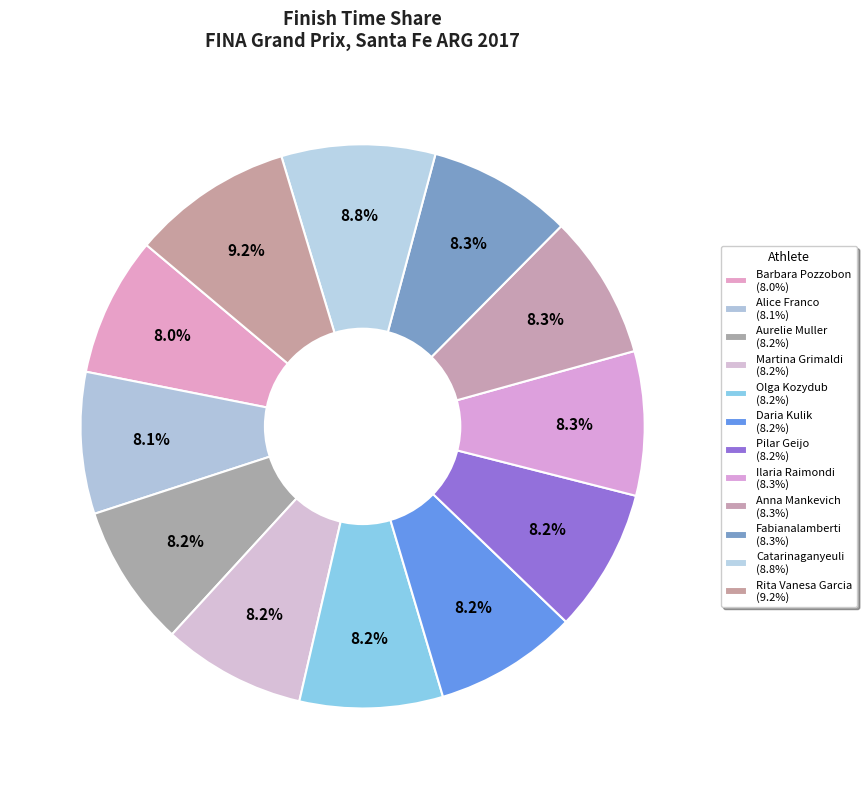

Is there a majority slice in this chart?

No